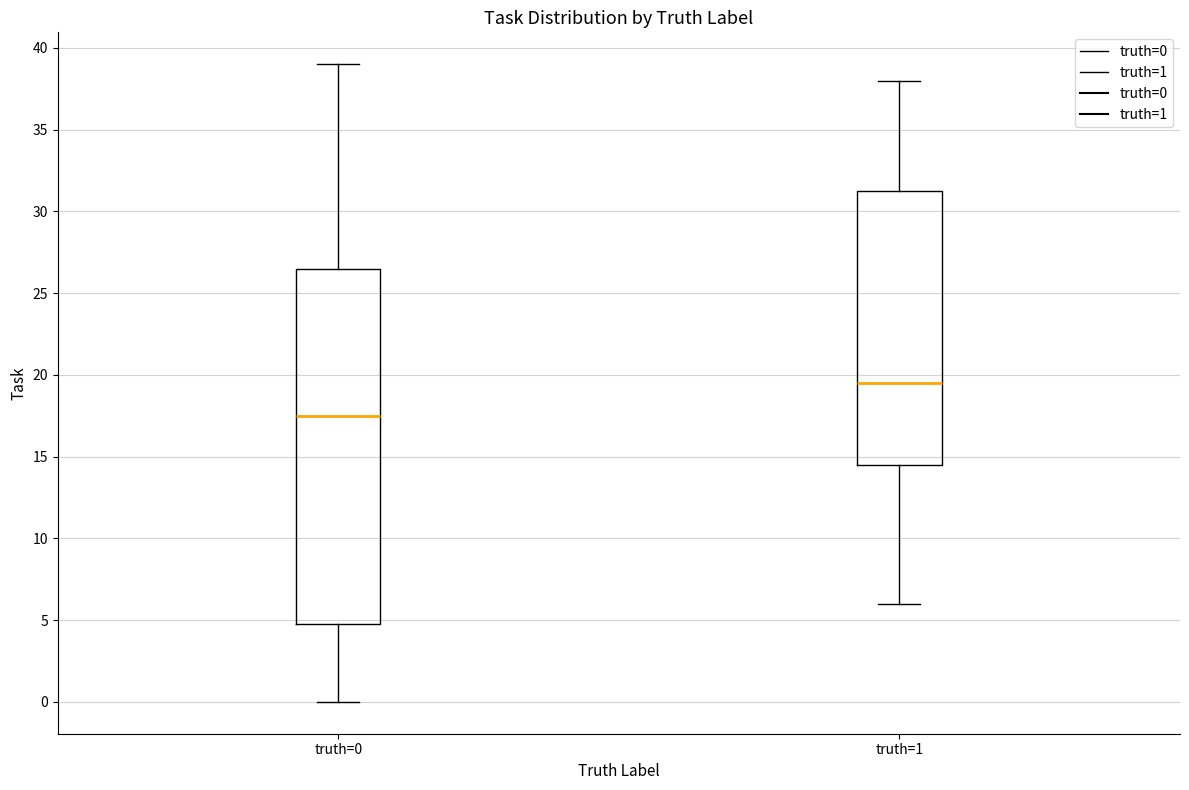

Which box has the lowest median line?

truth=0